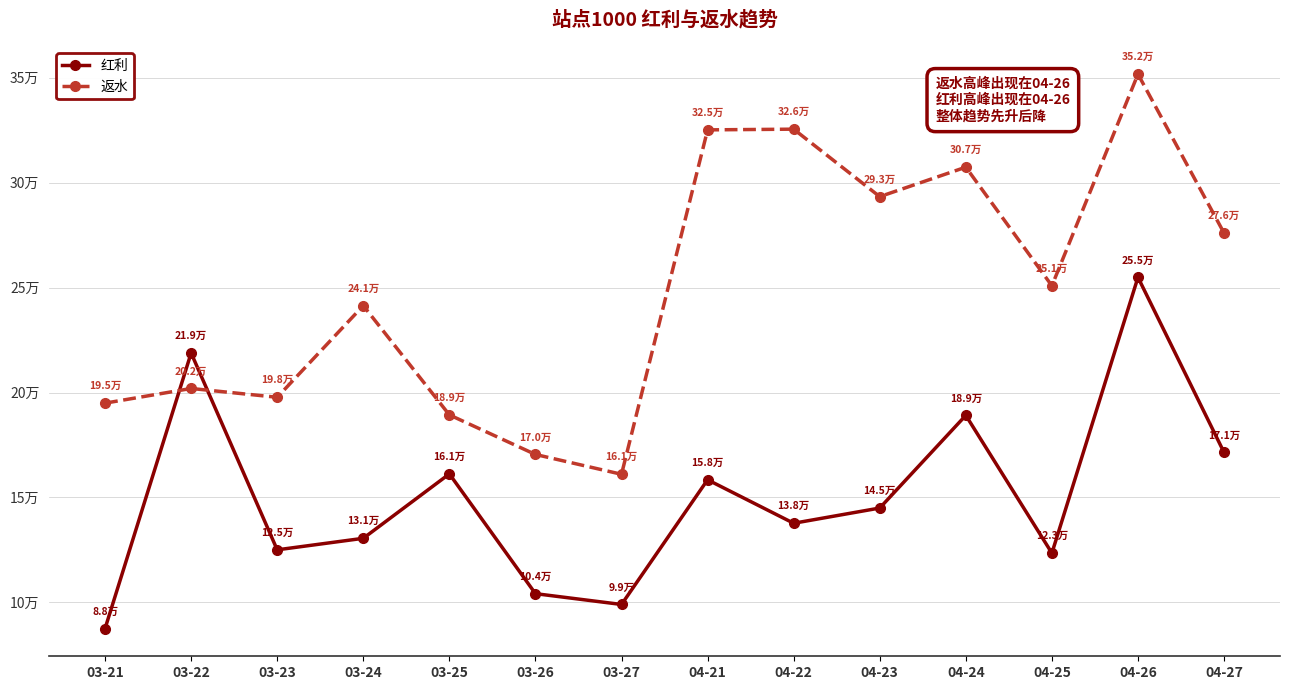

What is the difference between the maximum and minimum values in the 返水 series?

190695.7